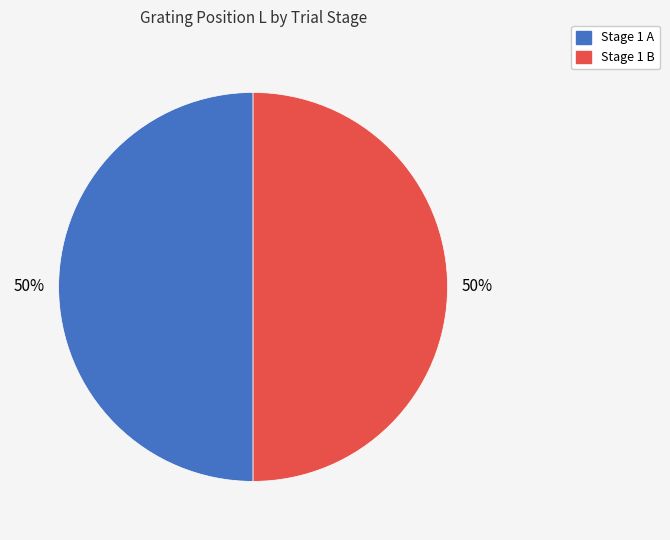

To the nearest percent, what is the average slice percentage?

50%